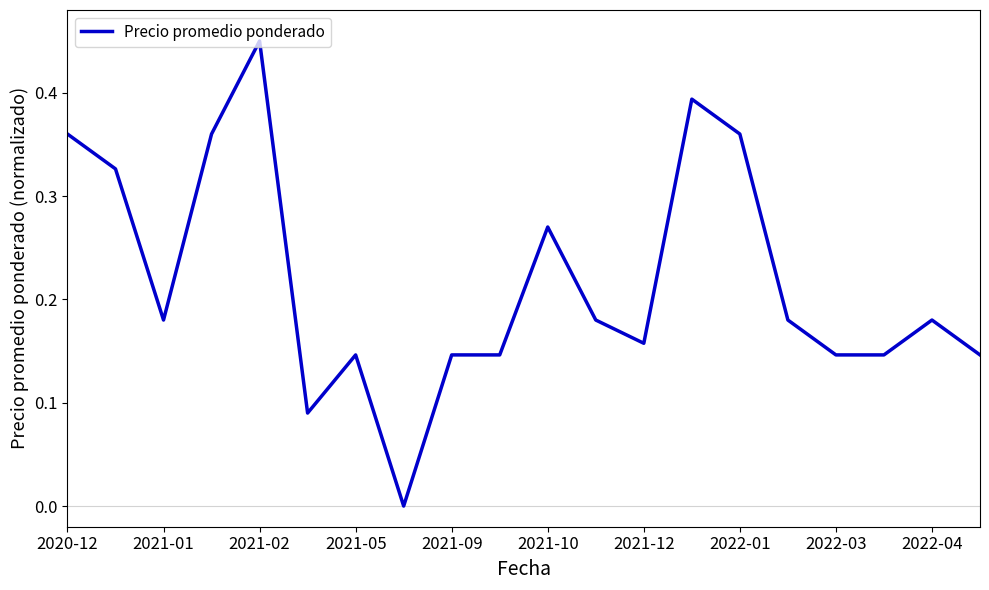

Does the chart have visible grid lines?

No